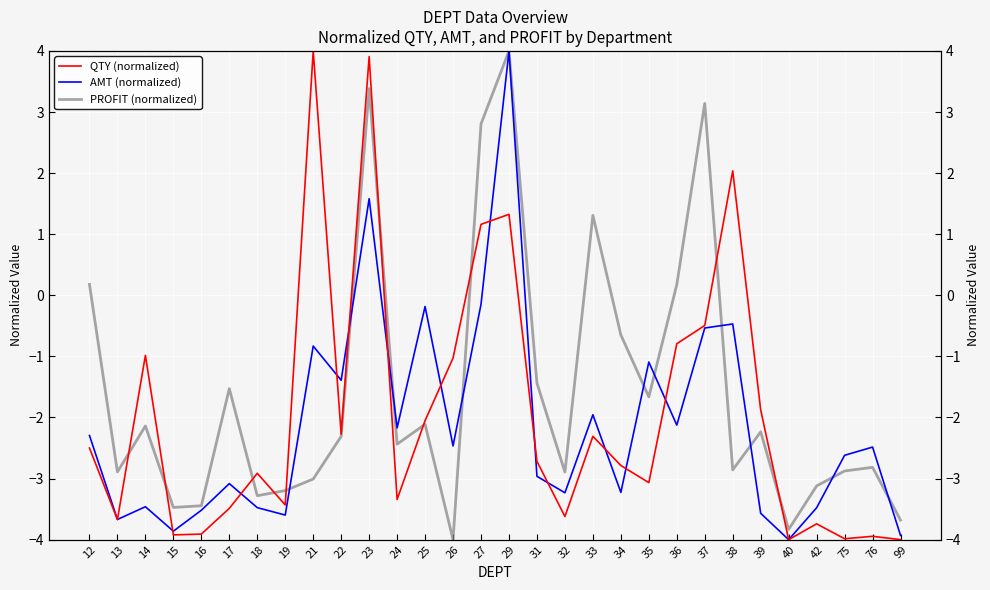

Between which two adjacent categories do PROFIT (normalized) and AMT (normalized) first intersect?

19 and 21